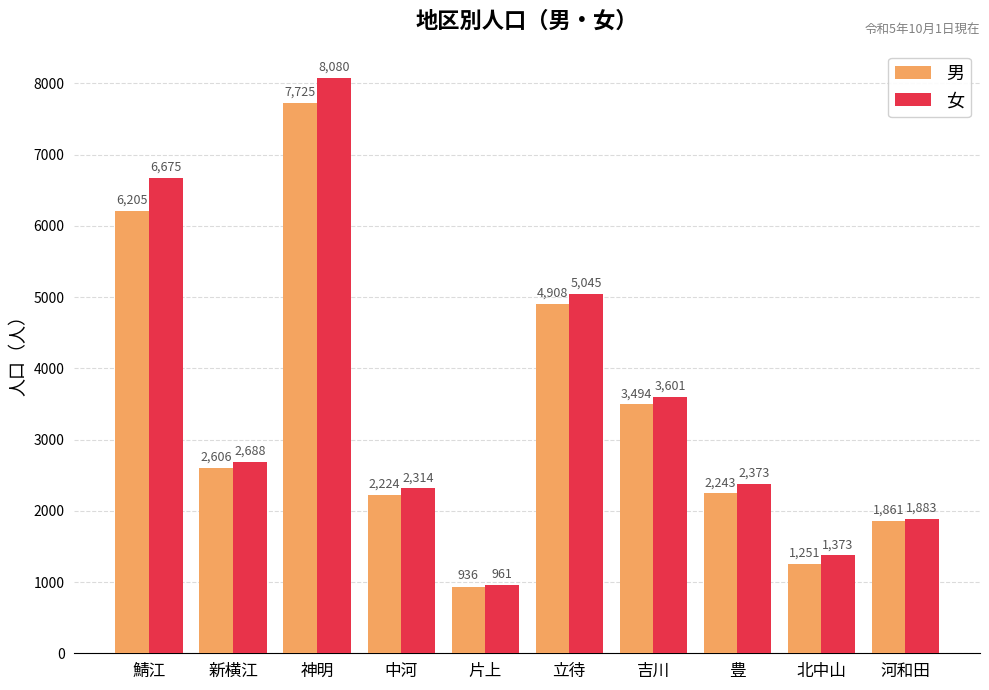

What is the value of the 男 bar at the 5th from the left?

936